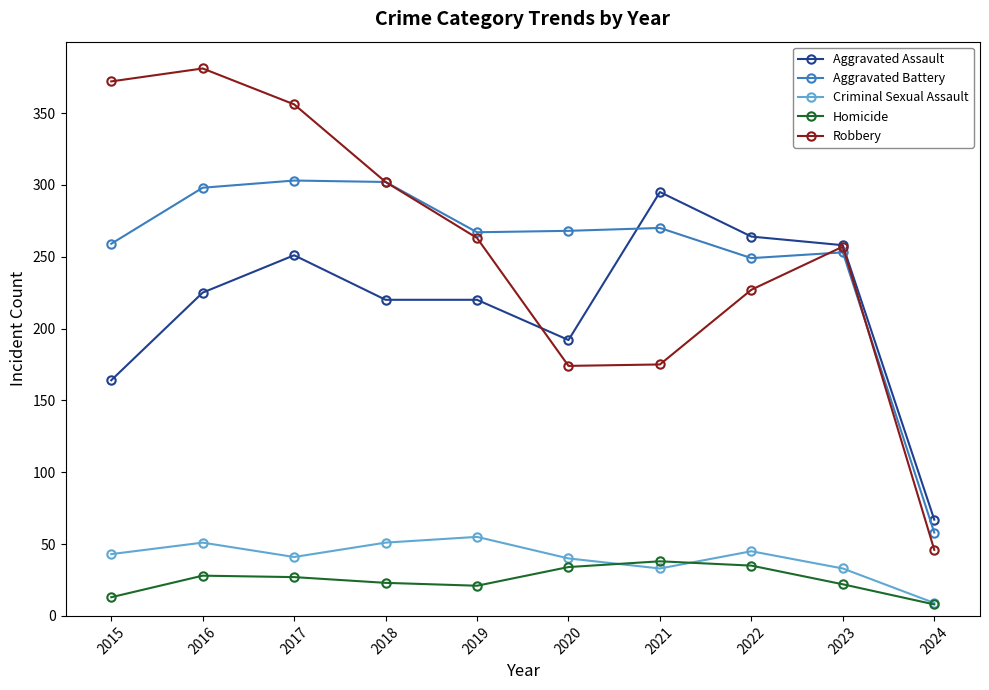

Does the chart display data point markers on the line(s)?

Yes